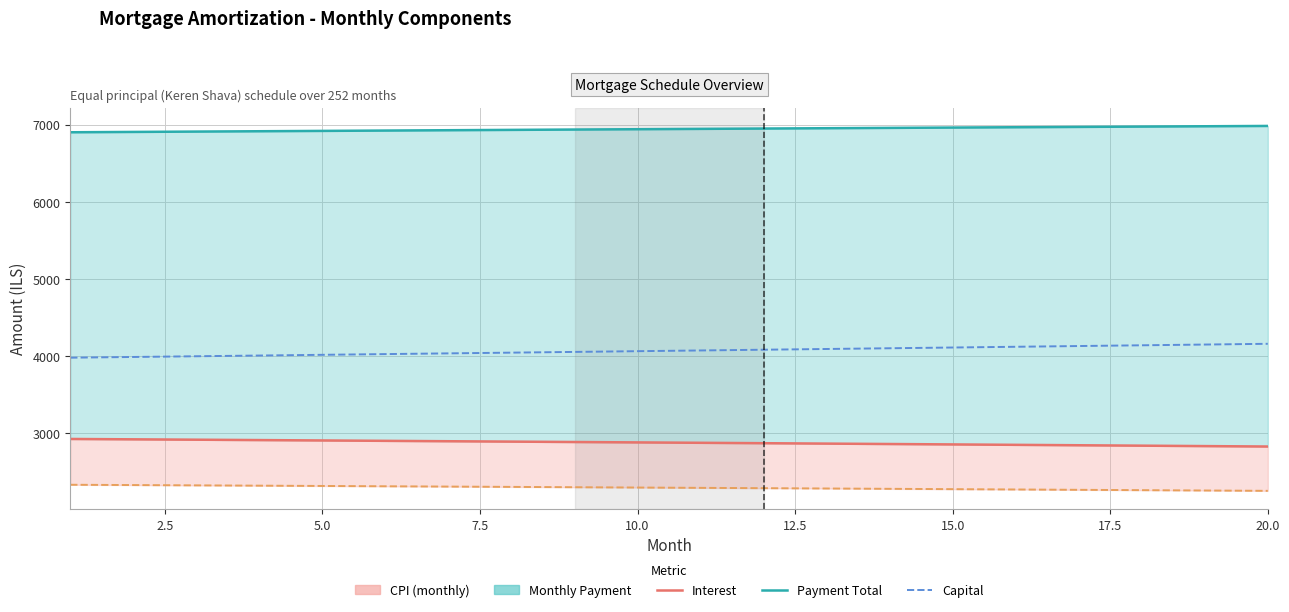

What is the label of the 3rd point from the left?

5.0